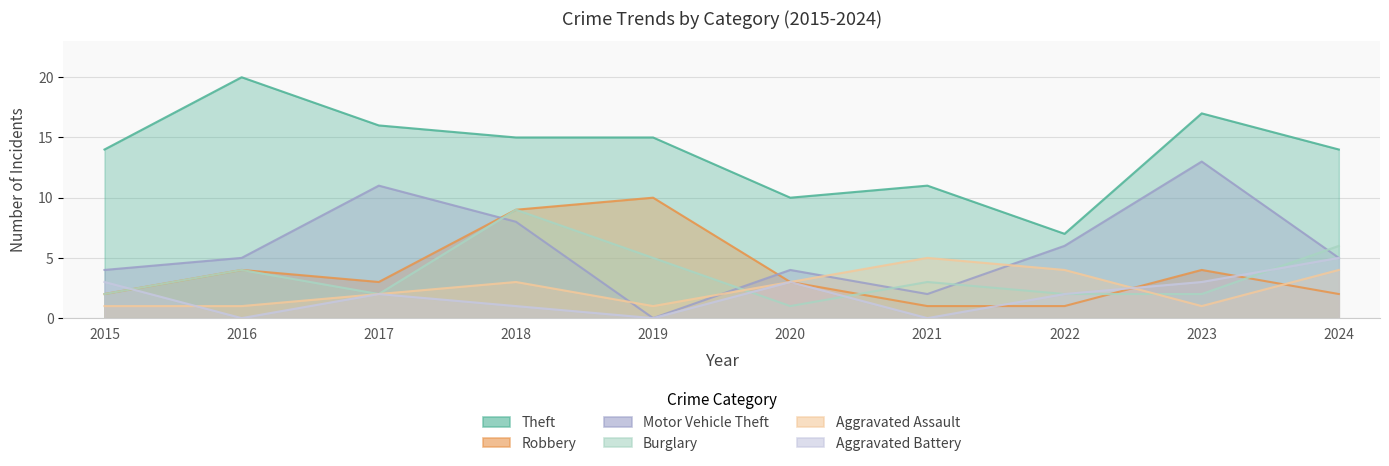

How many values in the Motor Vehicle Theft series are below 5?

4